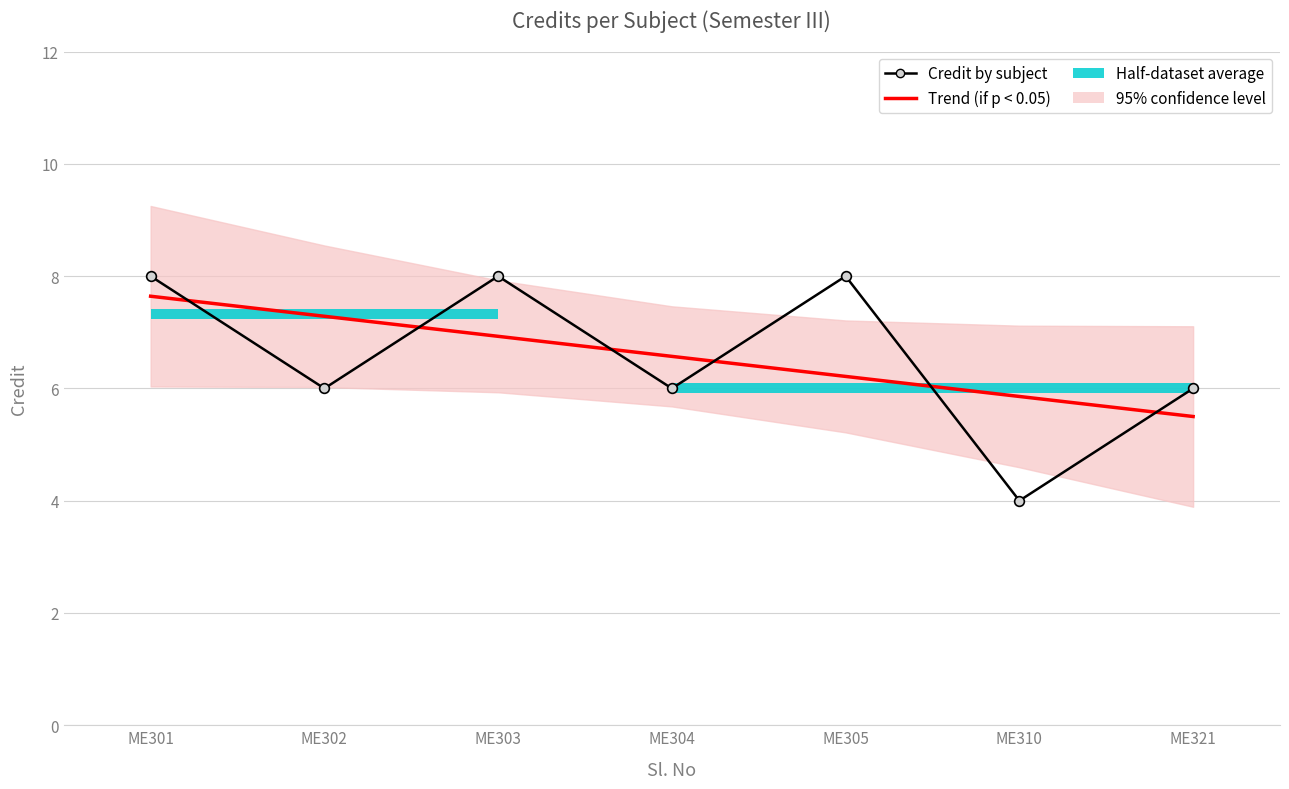

Is it true that Credit by subject equals 12.2 at ME305?

False